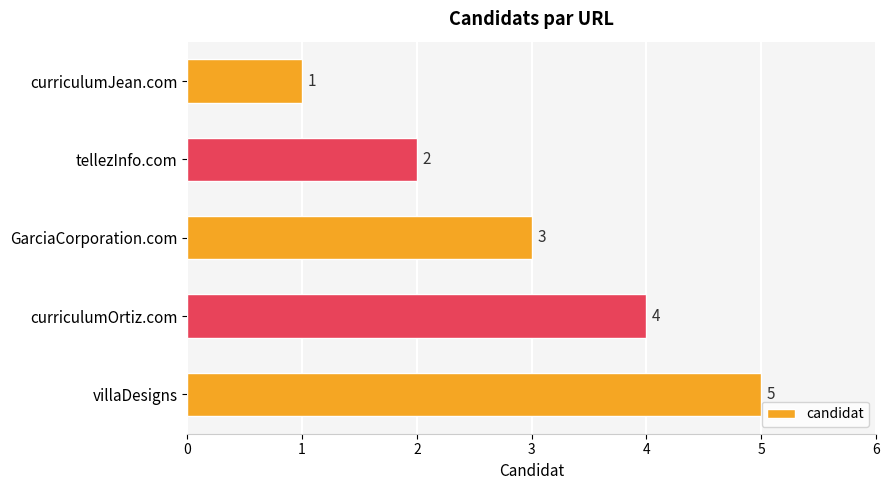

List the labels in order of value, smallest first.

curriculumJean.com, tellezInfo.com, GarciaCorporation.com, curriculumOrtiz.com, villaDesigns